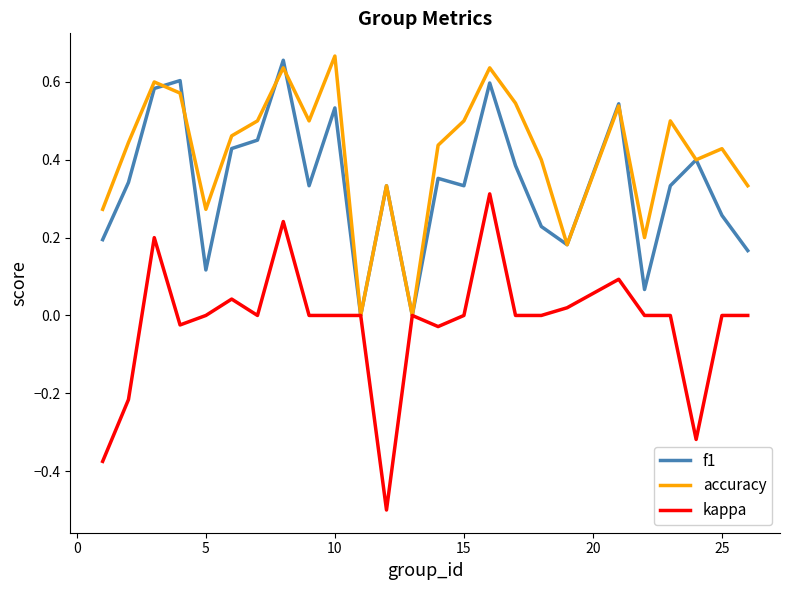

Which series has the largest total across all categories?

accuracy